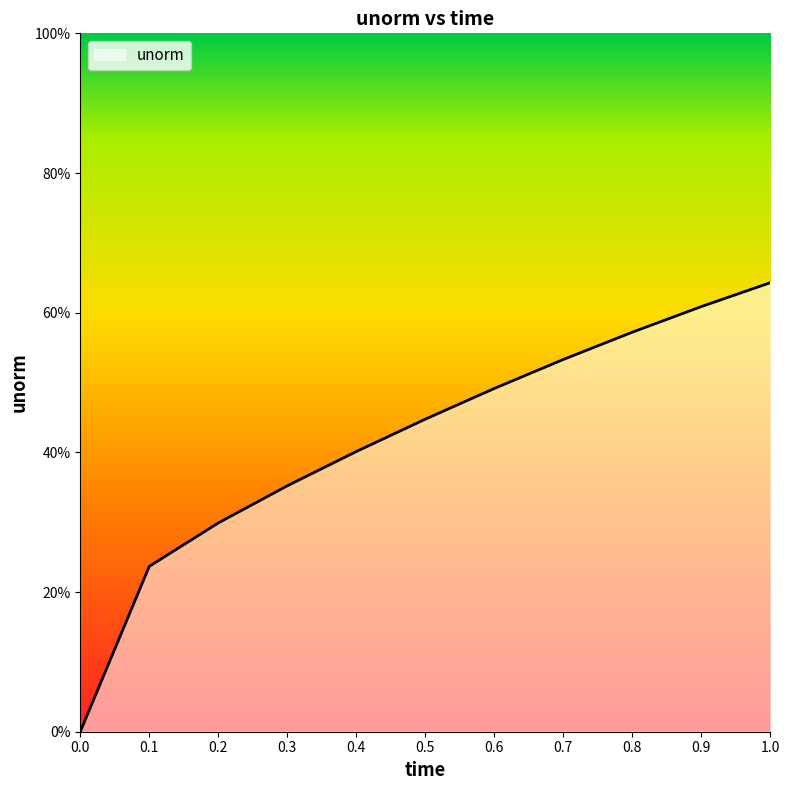

True or false: the data shows 0.5 at 0.6.

True